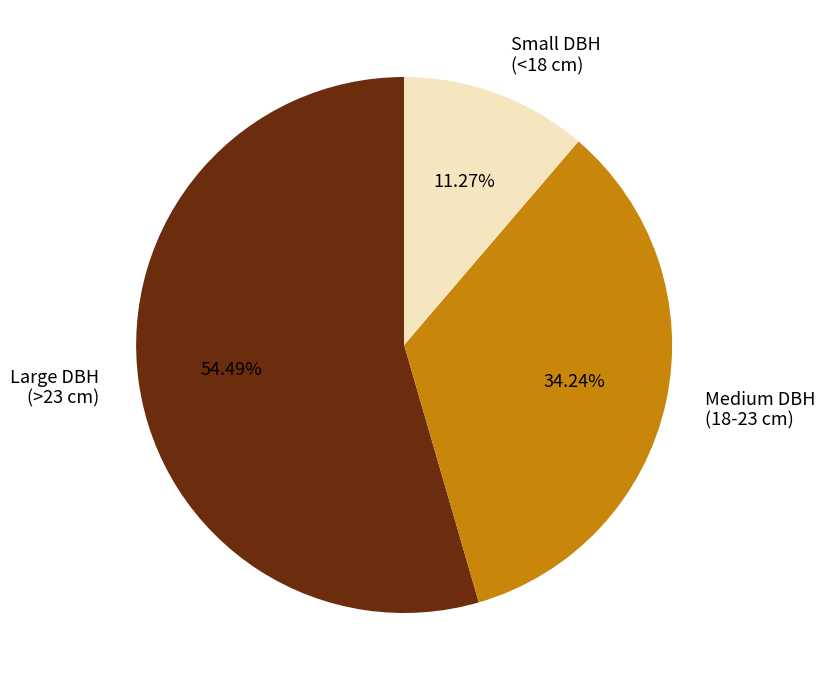

Is there a majority slice in this chart?

Yes